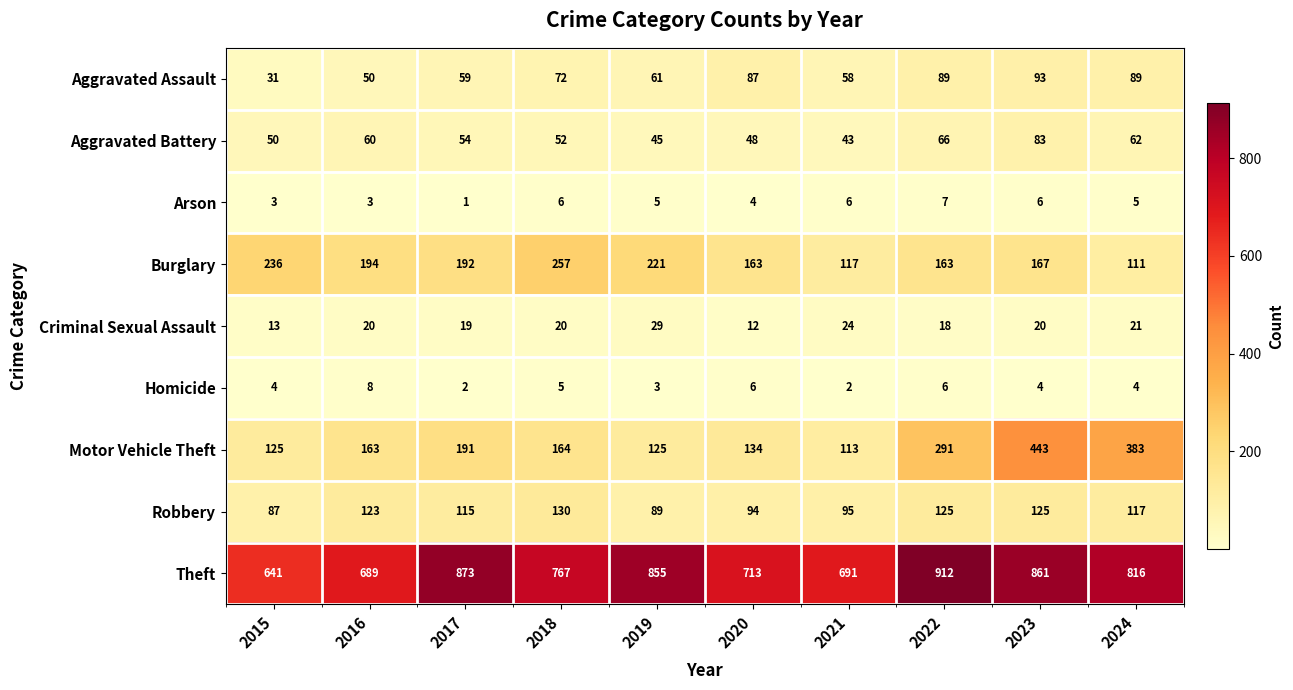

How many data points does each series have?

10